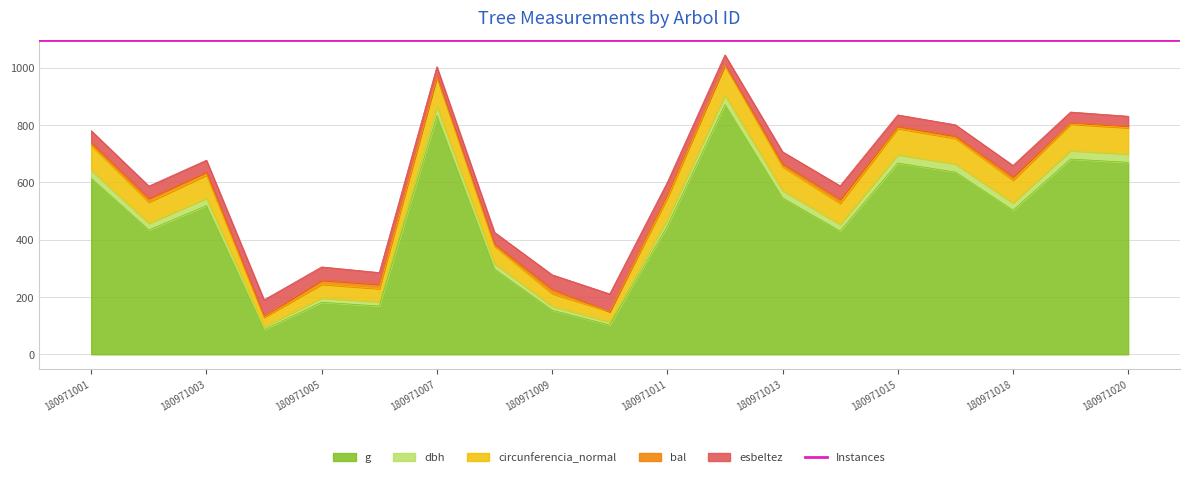

What is the minimum value for g?

85.8